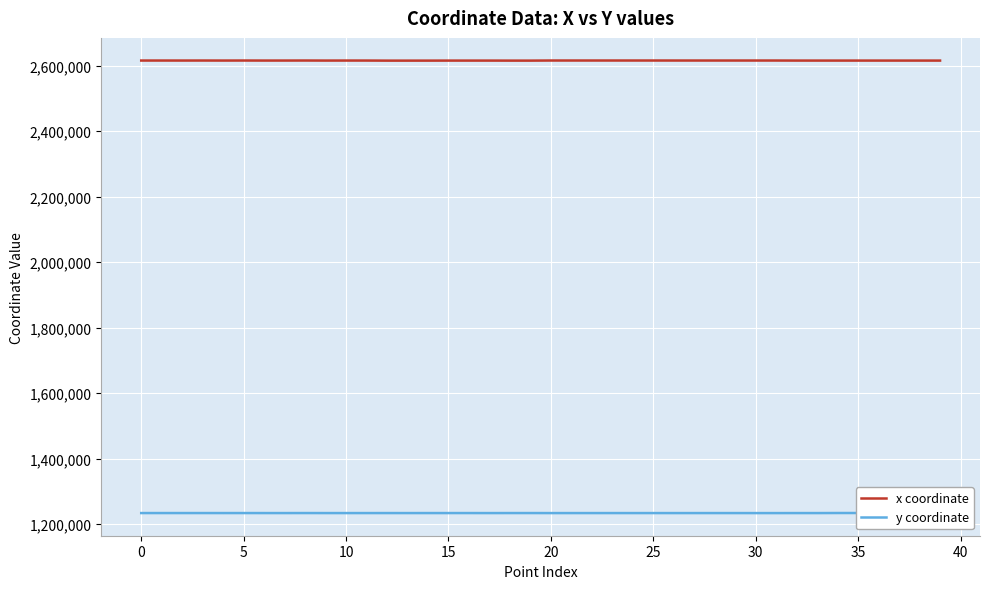

The value of x coordinate at 15 is 4344140.4. True or false?

False